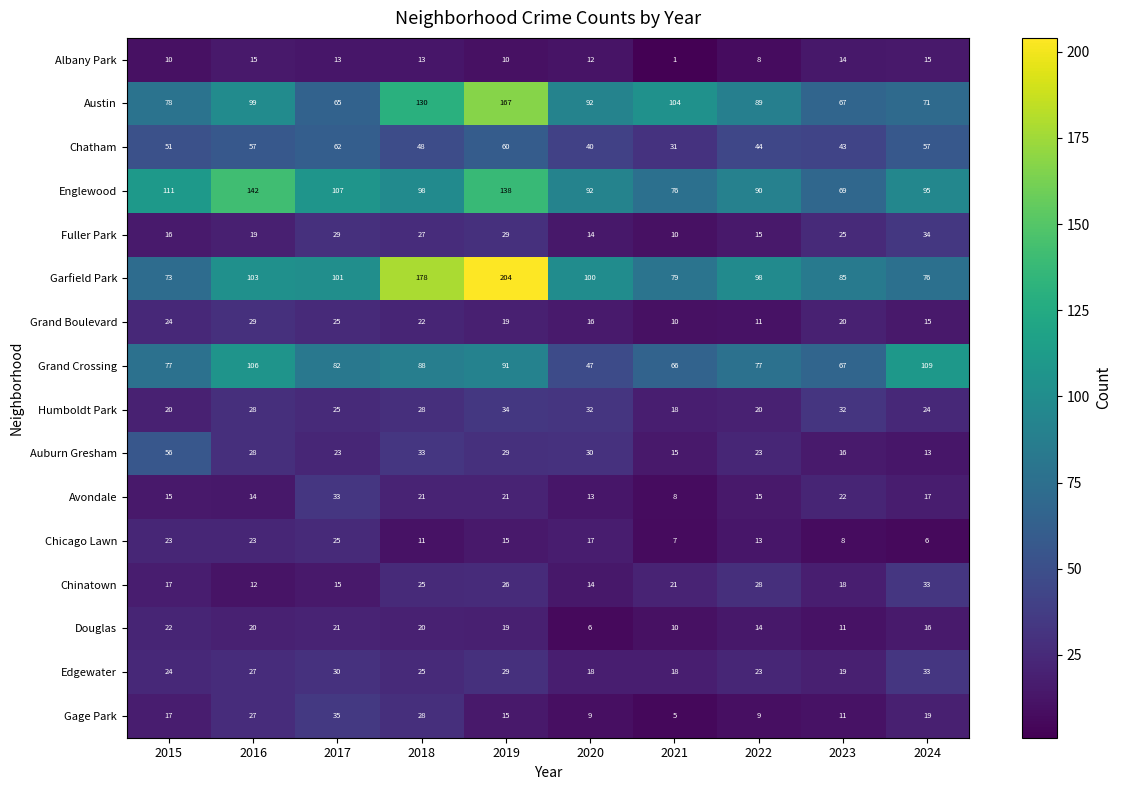

What is the average value of the Chatham series?

49